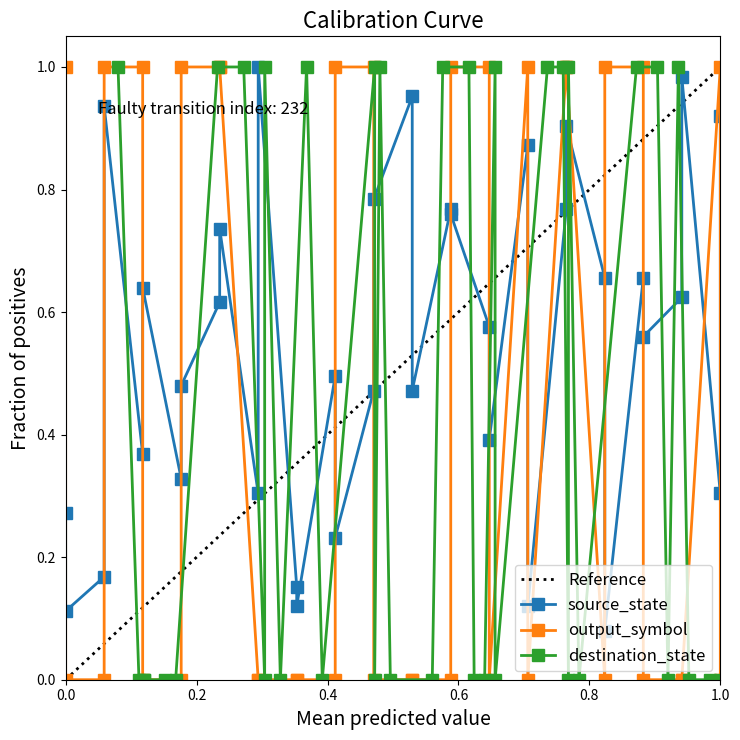

How many intersections are there between output_symbol and destination_state?

17